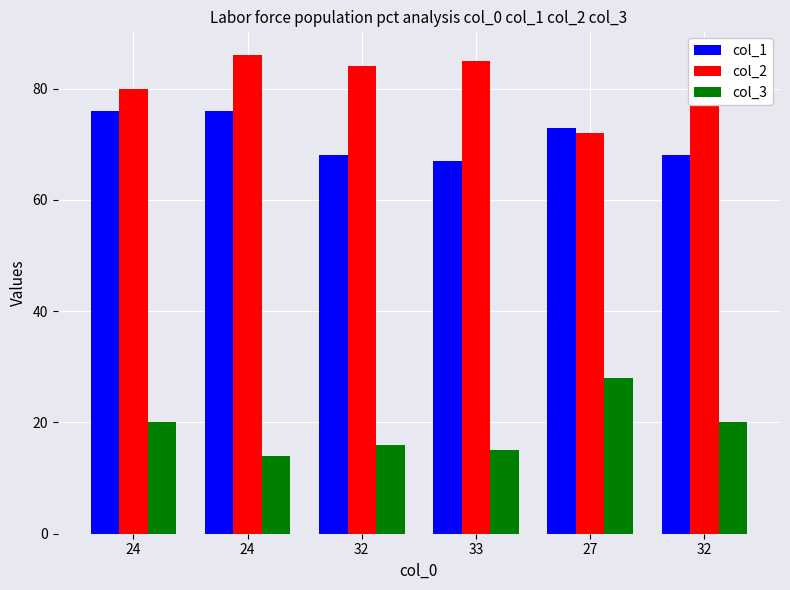

What is the sum of the col_1 values at 32 and 33?

135